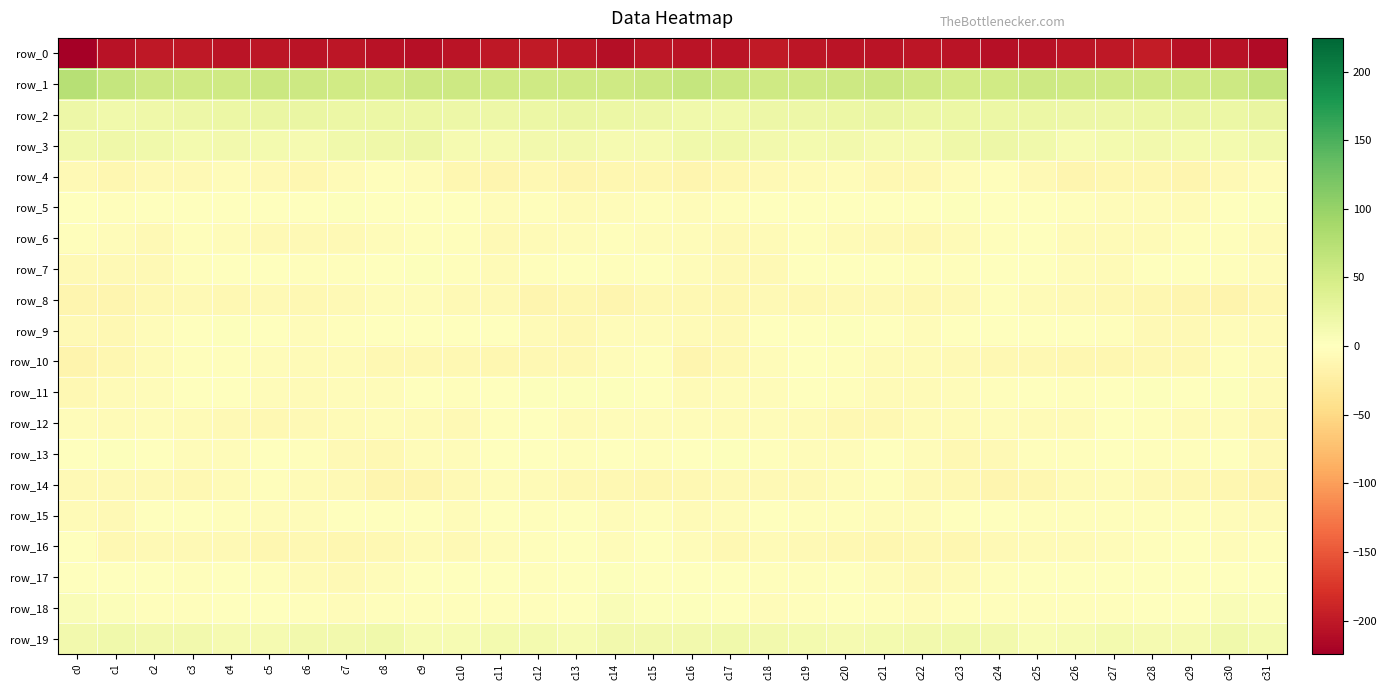

Reading left to right, list all the values displayed in this chart.

row_0: -224.6	-206.1	-200.5	-200.2	-203.6	-203.4	-203.8	-202.9	-206.7	-207.6	-204.3	-201.6	-198.4	-202.2	-209.4	-202.0	-203.6	-204.8	-199.4	-201.8	-203.9	-203.9	-203.0	-204.1	-207.6	-206.1	-203.3	-200.8	-197.7	-206.5	-206.6	-213.5
row_1: 75.0	62.6	54.6	53.3	53.6	56.4	55.1	51.1	50.4	55.0	54.6	53.4	54.1	53.3	54.4	56.3	61.5	57.5	54.2	52.7	54.8	56.4	53.9	49.7	52.5	55.4	54.1	53.4	54.2	53.6	55.5	64.2
row_2: 19.8	15.9	19.0	19.7	21.2	23.8	22.8	22.2	21.6	22.3	19.9	19.6	21.7	23.2	22.8	19.7	16.6	16.1	20.0	19.7	22.6	23.7	22.3	22.0	22.1	21.5	19.5	19.8	22.7	23.3	22.8	25.1
row_3: 17.5	18.9	16.2	12.5	15.5	13.9	10.7	16.5	18.9	20.4	10.7	11.7	14.6	14.3	12.3	10.9	15.9	18.4	14.3	13.4	15.6	12.2	12.2	18.0	20.1	17.3	9.6	13.1	14.6	14.0	12.4	16.2
row_4: -8.7	-10.9	-8.6	-7.3	-4.5	-7.1	-11.1	-5.9	-2.1	-5.2	-11.0	-12.8	-9.6	-13.6	-11.2	-11.5	-13.3	-10.6	-7.7	-6.8	-3.9	-9.8	-9.6	-3.9	-2.4	-7.4	-12.5	-11.5	-10.7	-13.5	-8.3	-4.5
row_5: -1.2	-2.5	-1.3	0.6	1.4	1.0	0.2	1.9	1.3	-0.6	-1.1	-4.0	-3.0	-6.7	-3.7	-3.4	-3.7	-2.9	0.2	0.7	1.7	0.2	0.6	2.4	0.4	-0.2	-2.6	-3.8	-4.0	-6.7	-0.7	1.8
row_6: -2.6	-5.2	-8.2	-3.0	-4.7	-7.6	-8.7	-8.1	-4.0	-2.0	-3.4	-7.3	-5.9	-4.4	-1.9	-5.1	-4.7	-7.1	-6.6	-2.1	-6.7	-8.0	-9.1	-6.3	-2.9	-1.6	-5.7	-6.8	-5.5	-3.2	-2.4	-5.8
row_7: -7.8	-7.6	-8.0	-2.7	1.2	0.1	-3.2	-3.4	-0.9	2.8	-1.8	-5.7	-3.1	-0.4	-2.4	-1.7	-3.8	-7.4	-7.0	-0.1	1.2	-1.6	-3.3	-3.2	1.5	1.3	-3.8	-5.6	-1.2	-0.9	-3.5	-3.6
row_8: -12.6	-12.6	-9.0	-8.5	-9.2	-8.2	-9.0	-8.0	-4.8	-4.5	-7.9	-8.2	-12.4	-12.2	-13.8	-10.3	-10.0	-11.6	-7.9	-9.1	-8.4	-8.6	-8.8	-7.3	-3.4	-6.4	-7.7	-10.2	-12.0	-12.7	-14.1	-10.9
row_9: -7.5	-9.4	-4.0	-0.3	2.8	0.3	-3.6	-2.0	0.7	0.3	0.6	-0.6	-6.3	-9.3	-5.1	-3.8	-6.3	-8.3	-1.7	0.8	2.7	-1.7	-3.6	-1.0	0.9	0.3	0.7	-2.6	-8.1	-8.2	-4.8	-6.1
row_10: -15.7	-11.0	-5.6	-2.0	-2.2	-4.7	-6.2	-6.9	-8.9	-9.2	-10.2	-12.1	-9.9	-9.5	-4.7	-3.3	-13.3	-8.8	-4.3	-1.5	-2.8	-5.8	-6.1	-7.8	-9.1	-9.0	-11.5	-11.3	-9.6	-9.2	-2.5	-6.5
row_11: -8.8	-6.2	-4.1	-0.5	0.6	-5.1	-6.3	-5.1	-4.1	-0.8	-2.2	-1.1	2.0	2.3	2.0	0.3	-6.4	-4.9	-3.6	1.2	-1.8	-6.0	-5.9	-4.4	-3.3	-0.5	-2.7	0.7	2.2	1.5	1.8	-6.5
row_12: -4.1	-5.3	-5.2	-5.3	-8.3	-9.6	-8.3	-5.4	-5.1	-5.5	-7.2	-2.6	-1.7	-6.2	-4.5	-4.3	-4.9	-5.3	-4.7	-6.7	-8.8	-10.2	-6.5	-5.3	-4.9	-6.4	-6.3	-1.1	-3.5	-6.7	-4.6	-11.2
row_13: -0.5	2.0	-0.7	-3.9	-5.0	-1.4	-2.7	-7.7	-10.0	-4.5	-3.7	-0.8	-0.8	-3.1	0.5	-2.9	-0.6	2.3	-2.3	-4.8	-4.0	-0.8	-4.9	-9.2	-8.2	-3.3	-3.2	-0.2	-2.0	-2.0	-1.4	-8.1
row_14: -8.6	-8.3	-7.9	-8.9	-6.2	-2.7	-6.0	-8.6	-12.4	-13.3	-8.6	-3.6	-6.3	-8.9	-9.7	-10.9	-9.5	-7.2	-8.4	-8.7	-4.3	-3.2	-7.5	-10.0	-13.1	-12.2	-6.0	-4.2	-7.5	-9.3	-11.1	-14.7
row_15: -7.0	-7.3	-1.6	-1.5	-3.3	-3.5	-5.1	-1.4	0.6	-1.2	-4.2	-1.4	-3.0	-1.7	-3.8	-2.6	-6.6	-4.2	-1.1	-2.3	-3.5	-4.1	-4.4	-0.4	0.4	-2.8	-2.8	-2.3	-2.2	-2.7	-4.0	-5.9
row_16: -1.6	-9.5	-7.1	-7.9	-8.7	-11.8	-10.4	-10.7	-9.2	-6.1	-7.0	-4.3	-2.9	-0.5	-3.7	-1.2	-5.1	-9.6	-6.8	-8.2	-10.1	-11.6	-10.1	-10.9	-7.9	-6.3	-6.4	-3.7	-1.8	-1.3	-4.4	-3.2
row_17: 0.2	-0.5	-1.4	-3.2	-0.1	-2.6	-6.0	-7.6	-4.2	1.0	-0.3	-1.4	-2.3	0.3	2.0	0.0	-1.7	-1.4	-2.1	-2.5	-0.2	-4.2	-7.1	-6.7	-2.4	1.5	-1.4	-1.6	-1.7	1.2	1.4	1.2
row_18: 5.6	3.6	-3.1	-2.9	-1.3	-1.6	-2.9	-4.0	-1.9	-2.1	-1.8	-3.1	-2.4	-0.3	6.2	2.8	2.0	0.6	-4.1	-2.0	-1.3	-2.0	-3.7	-3.3	-1.8	-2.2	-2.0	-3.2	-1.6	1.6	6.5	3.7
row_19: 14.8	16.6	15.5	14.8	11.5	12.0	14.8	15.5	16.4	9.2	8.9	12.3	12.7	10.4	15.5	15.5	15.7	16.6	15.1	13.8	10.6	13.6	14.8	16.5	14.1	8.0	10.3	13.2	11.6	11.6	16.1	12.6